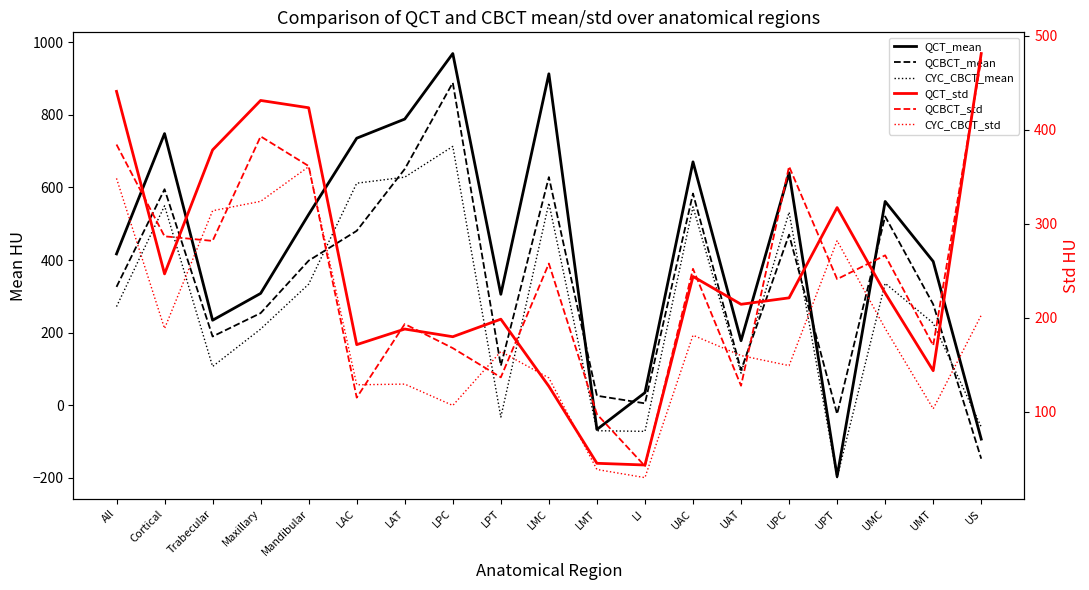

How many interior local valleys does the QCBCT_std series have?

7